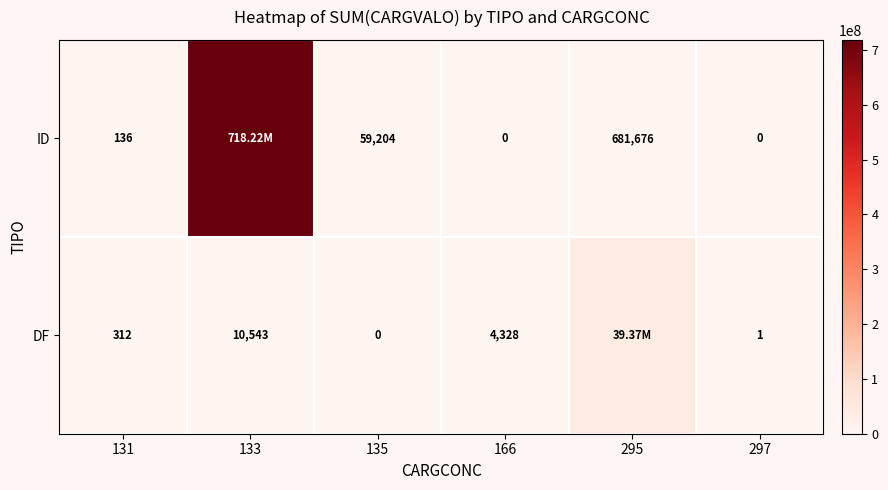

True or false: ID has a value of 22780 at 135.

False